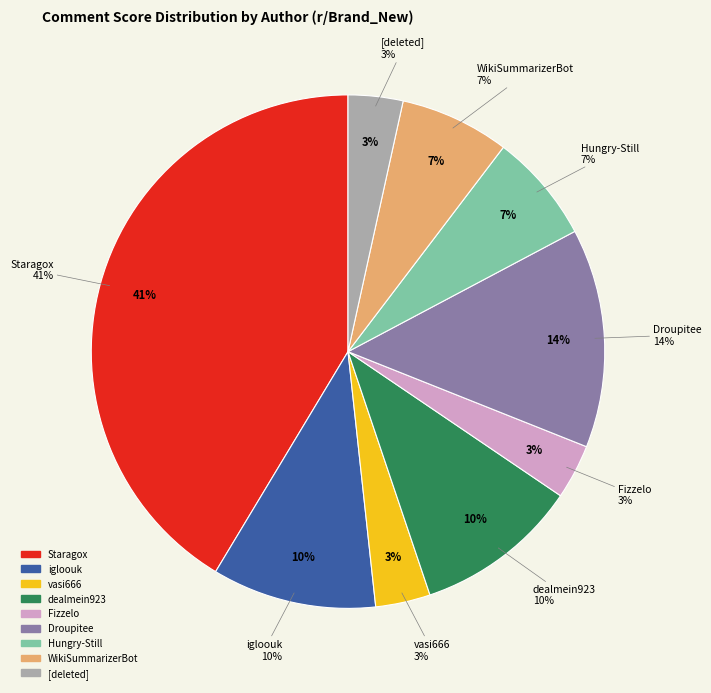

To the nearest percent, what is the difference between the igloouk and 10 slice percentages?

3%